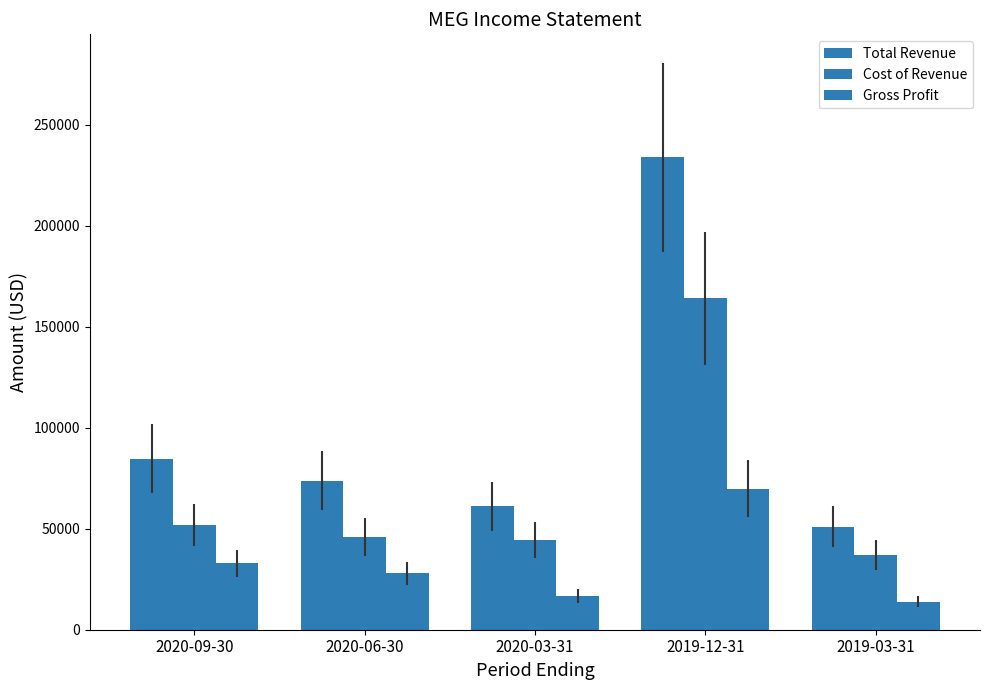

How many categories are shown in the chart?

5